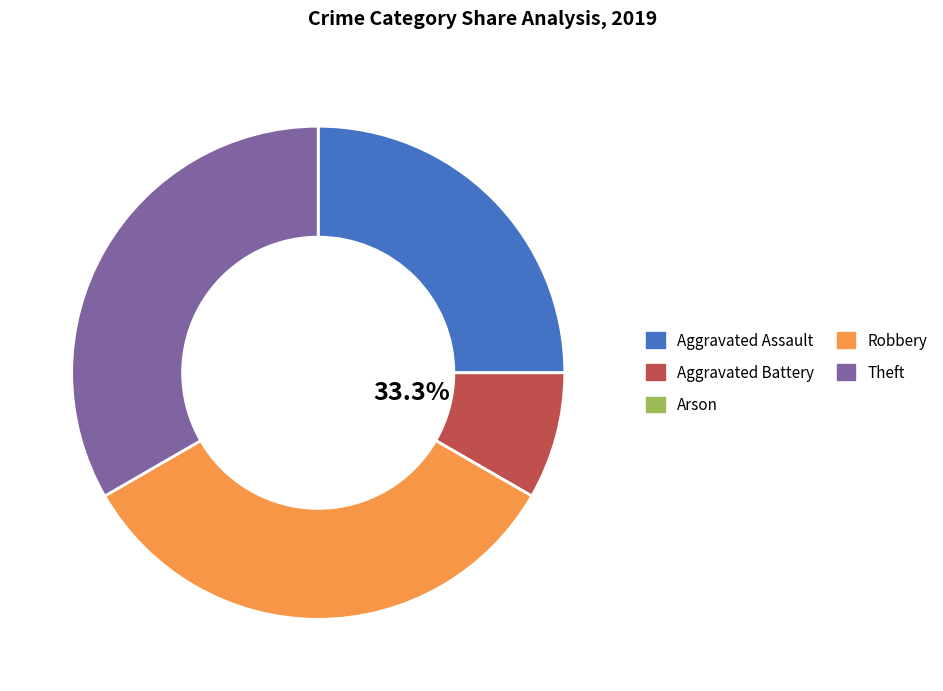

Which has a higher value, Arson or Theft?

Theft